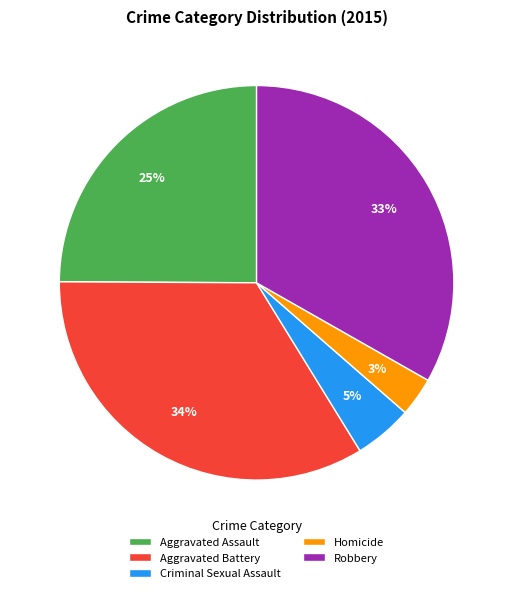

To the nearest percent, what percentage of the pie is Robbery?

33%